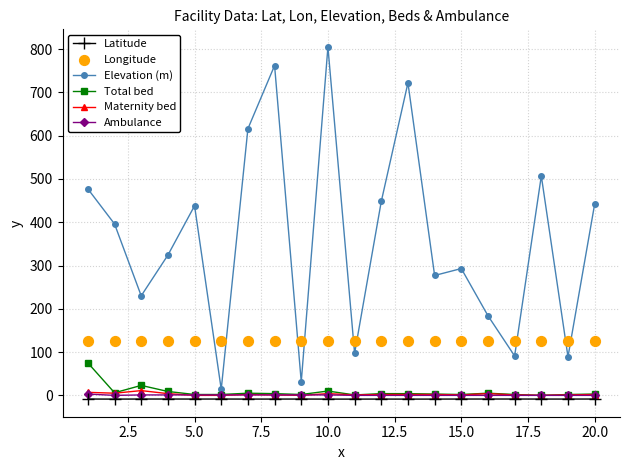

Which series reaches the minimum Y coordinate?

Latitude